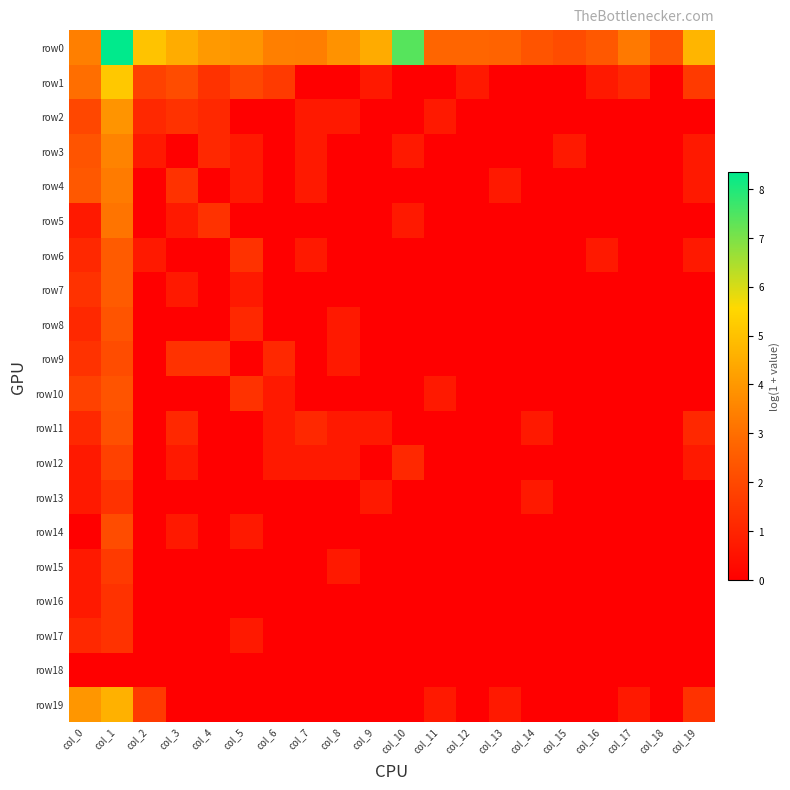

Count the number of categories in the chart.

20